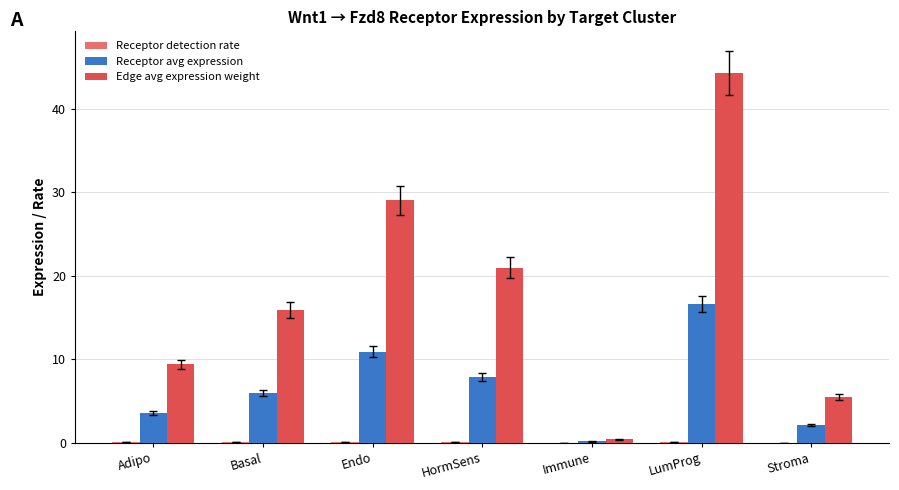

What is the sum of all Receptor avg expression values?

47.1